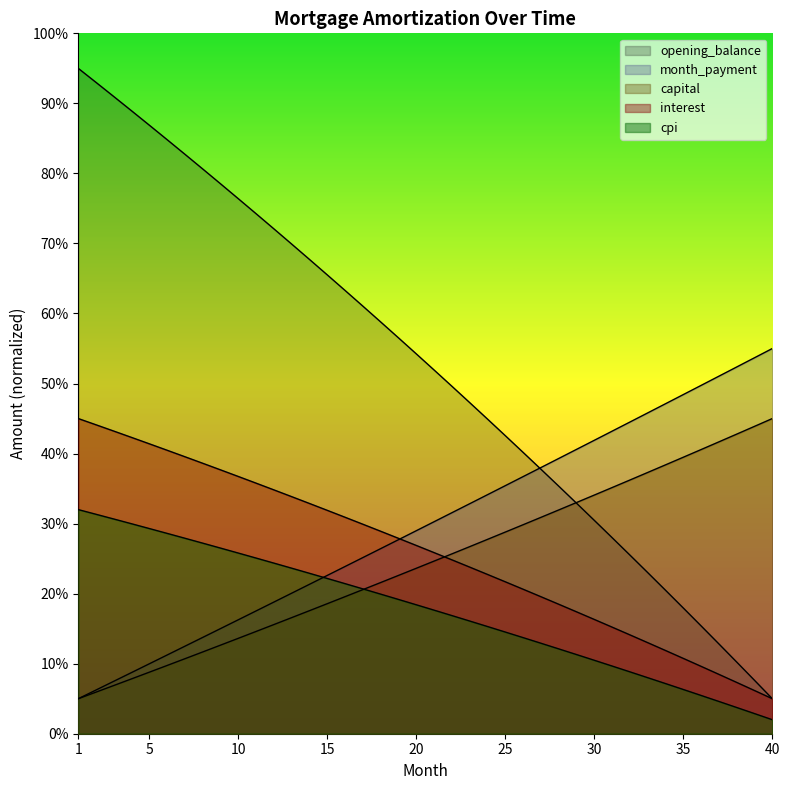

The value of opening_balance at 8 is 55.2. True or false?

False